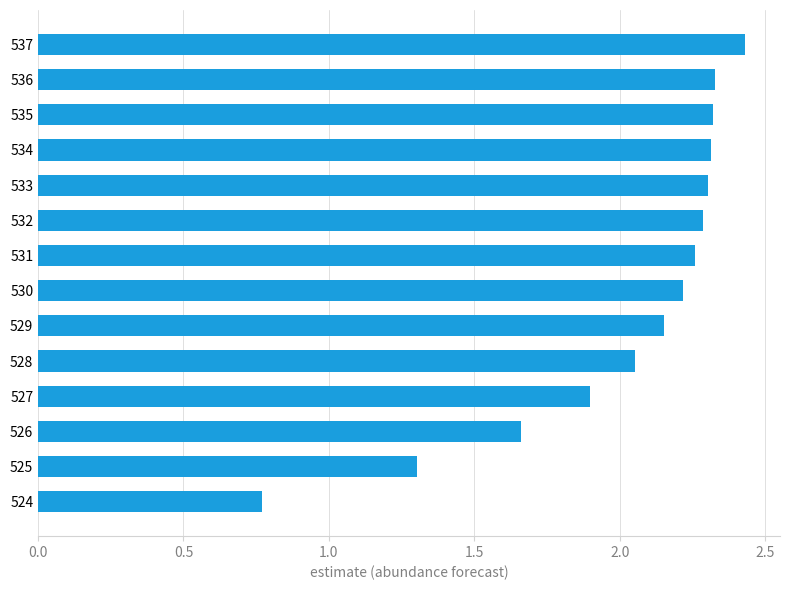

Between 526 and 537, which is larger?

537